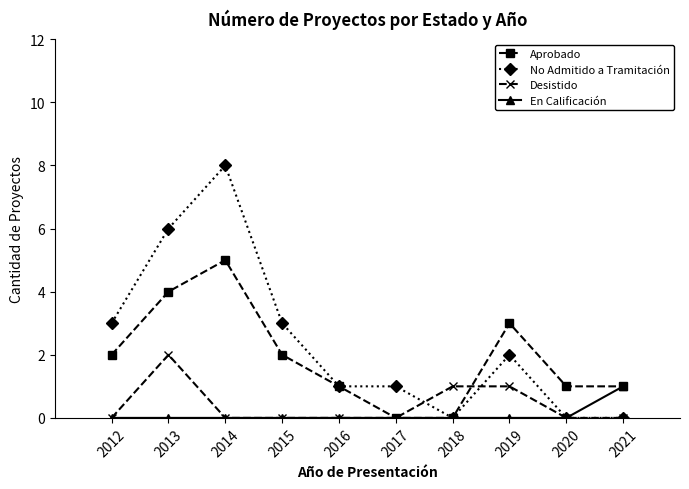

How many series are shown in this chart?

4